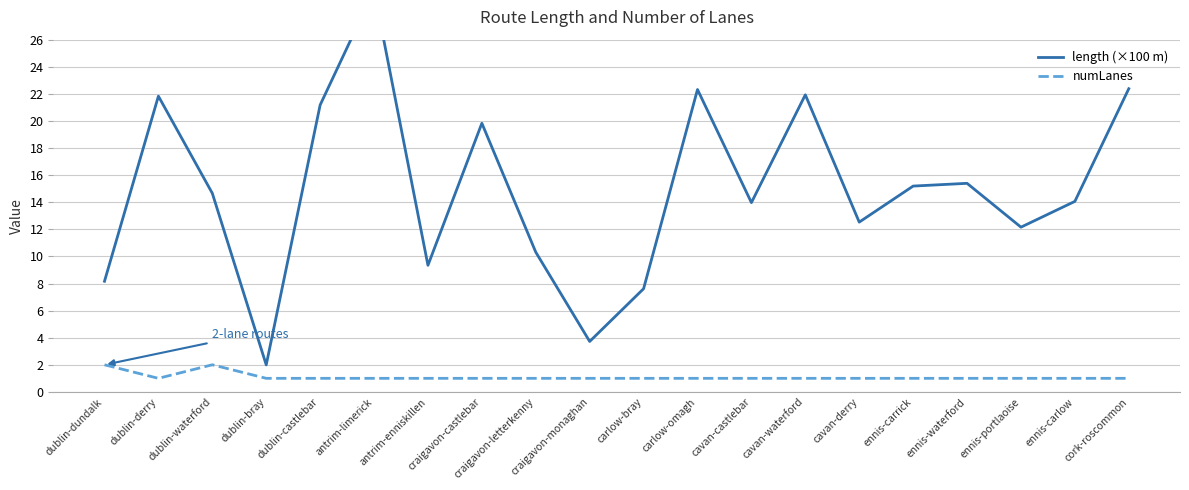

Which series has the largest range (max minus min)?

length (×100 m)